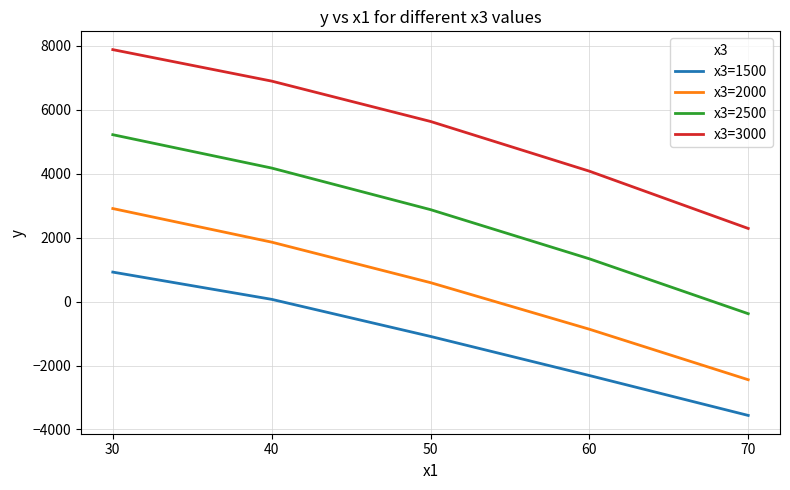

What is the maximum value for x3=2500?

5222.0